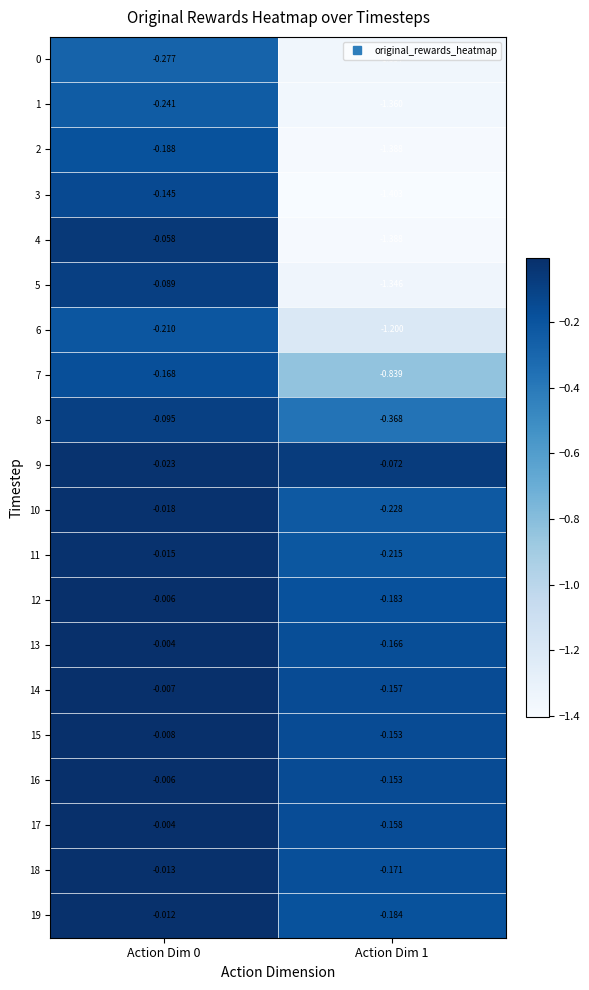

How many data points does each series have?

2